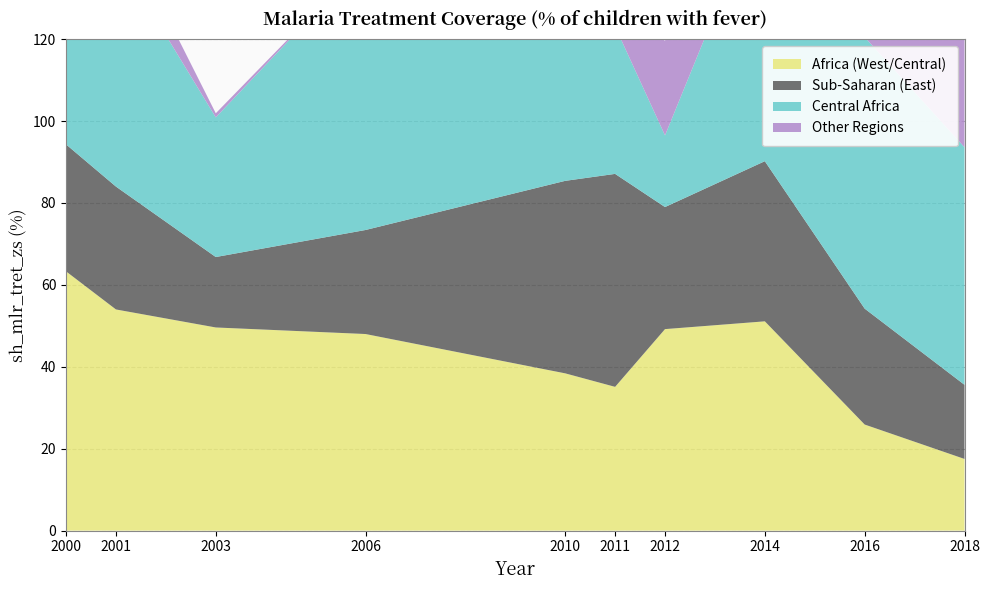

Reading left to right, transcribe all the data shown in this chart.

Africa (West/Central): 63.3	54.0	49.6	48.0	38.4	35.1	49.2	51.1	25.9	17.5
Sub-Saharan (East): 31.0	30.0	17.2	25.4	47.0	52.0	29.8	39.1	28.3	18.1
Central Africa: 69.0	57.0	34.1	66.0	58.0	36.0	17.5	66.0	66.3	58.0
Other Regions: 11.8	9.3	1.0	0.0	0.6	5.0	23.1	38.2	63.0	29.8